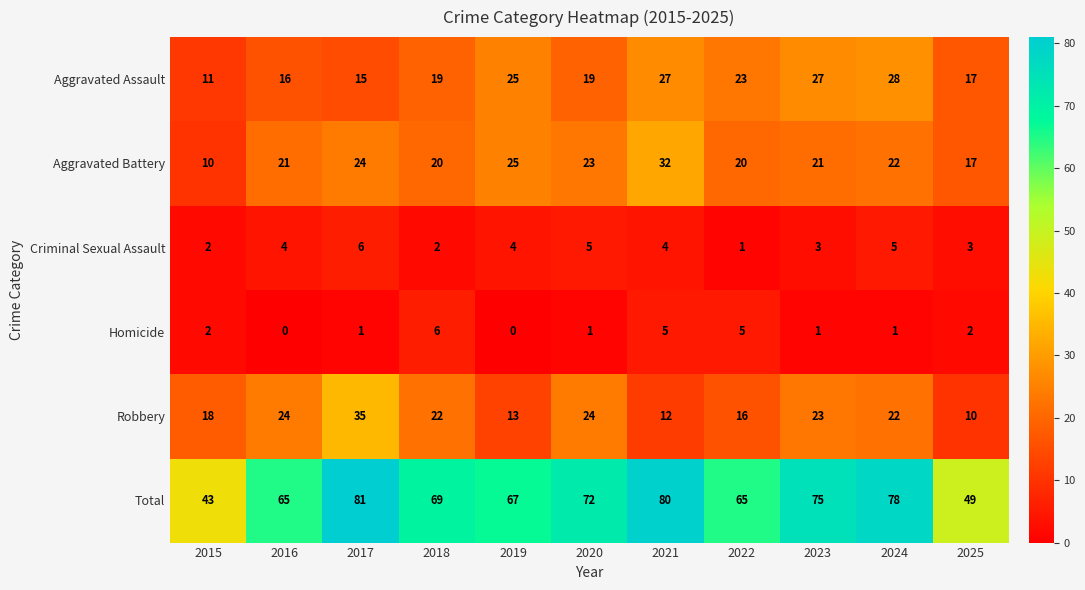

What is the difference between the highest and lowest values at 2019?

67